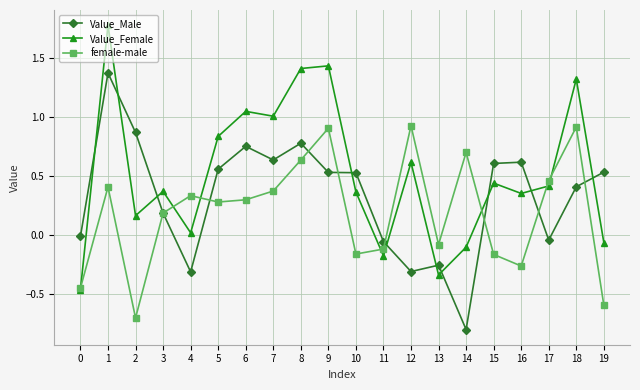

What is the difference between the maximum and second lowest values in the Value_Male series?

1.7